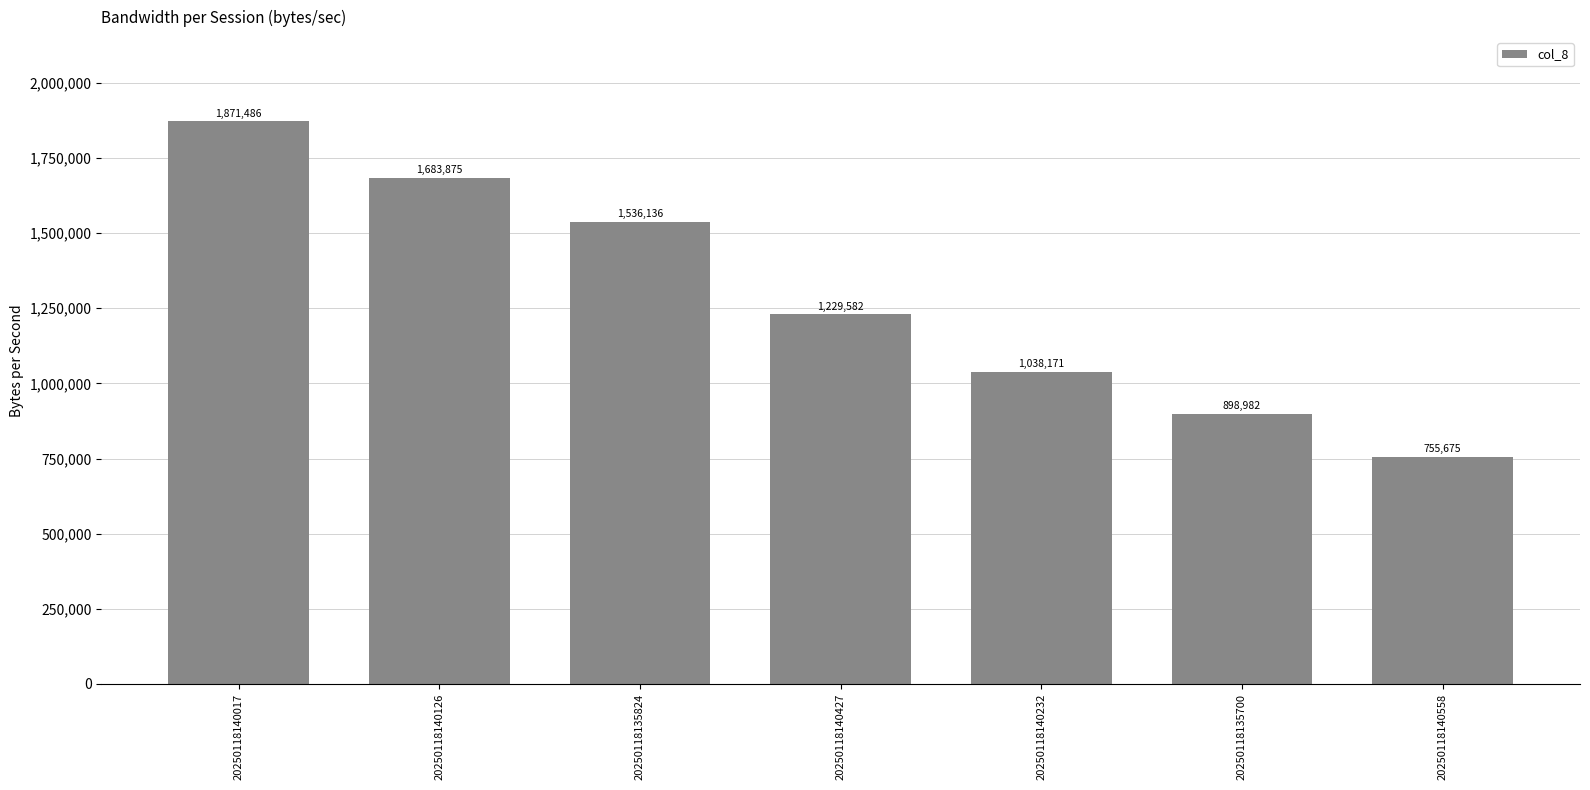

List the labels in order of value, smallest first.

20250118140558, 20250118135700, 20250118140232, 20250118140427, 20250118135824, 20250118140126, 20250118140017